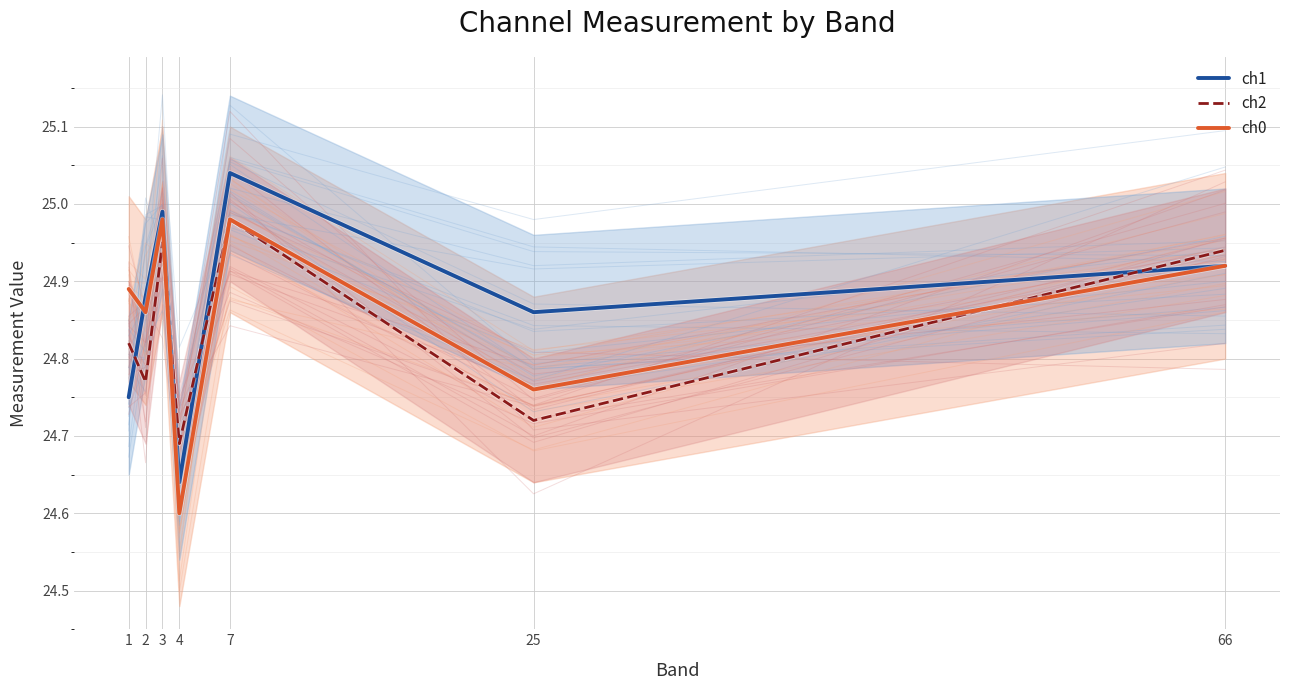

True or false: ch1 has more than 2 points higher than both neighbors.

False